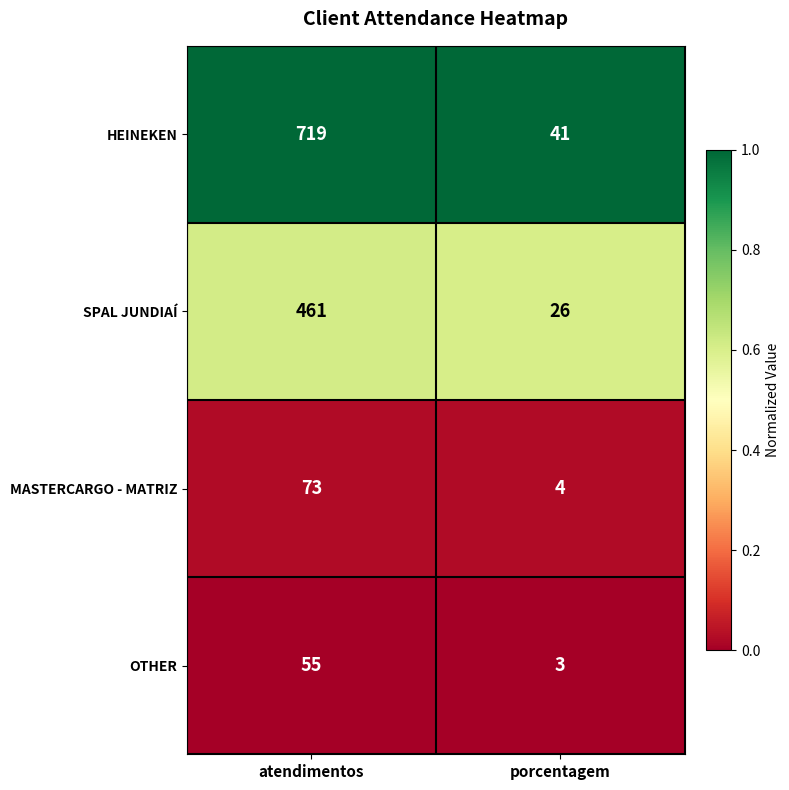

Which category has the lowest value across all series?

porcentagem